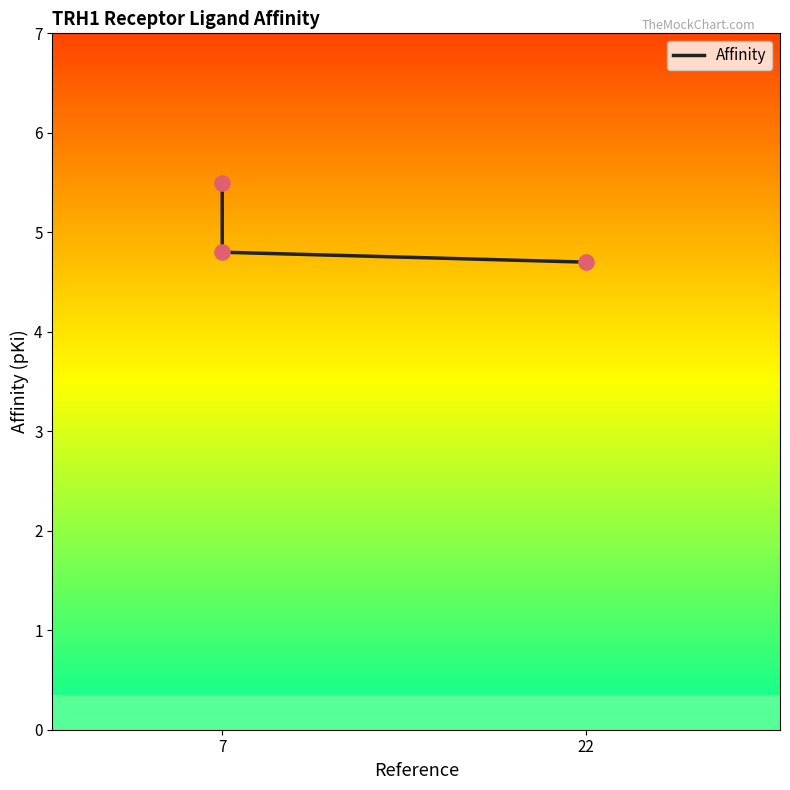

Between 7 and 22, which is larger?

7